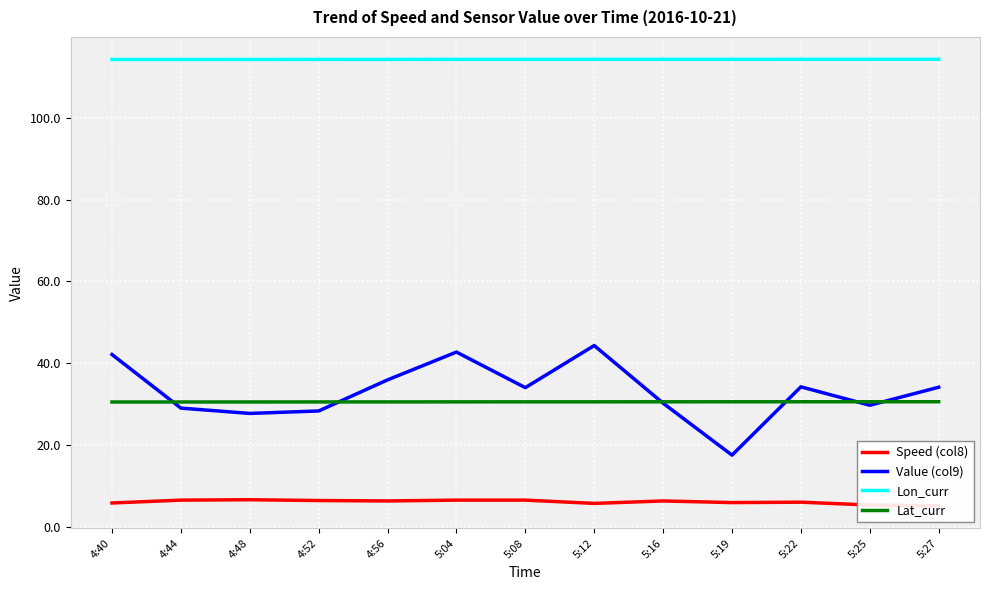

True or false: Lat_curr and Value (col9) intersect in this chart.

True